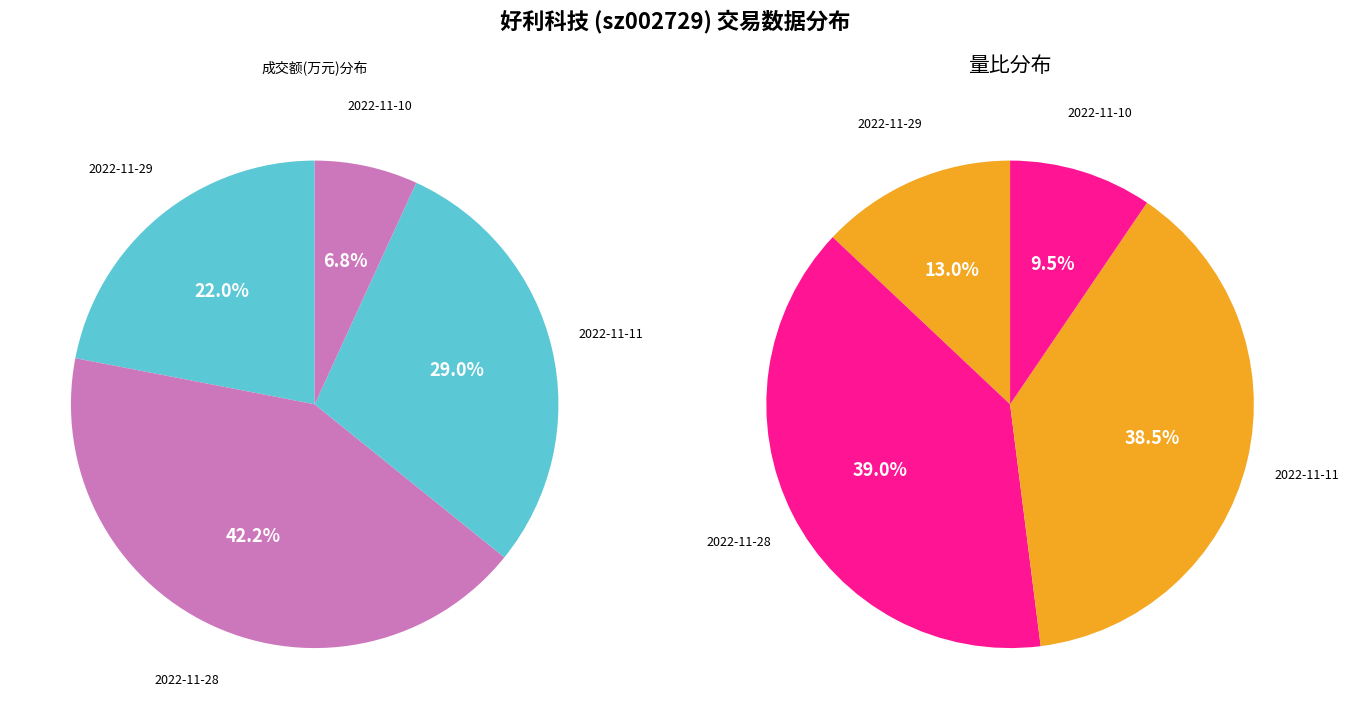

To the nearest percent, what is the combined percentage of 2022-11-29 and 2022-11-28?

52%